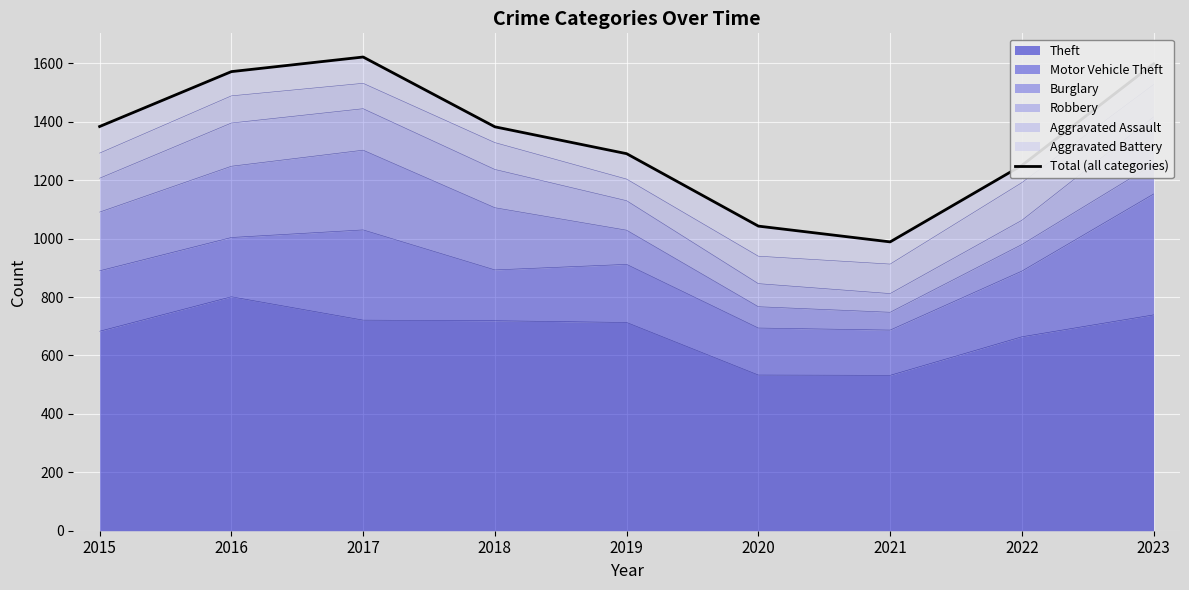

At which label is the value closest to 1305?

2019